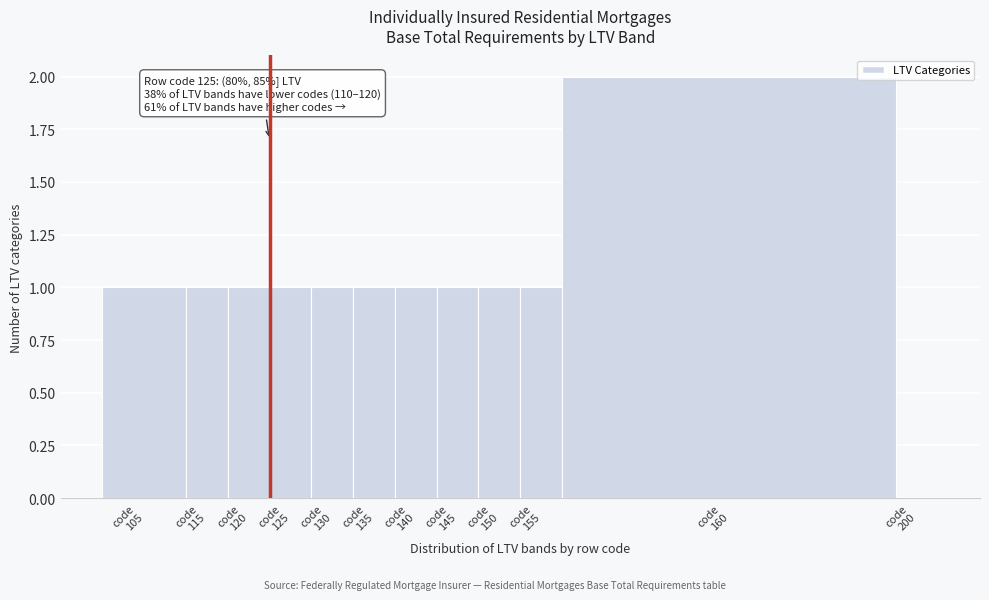

How many categories are shown in the chart?

12